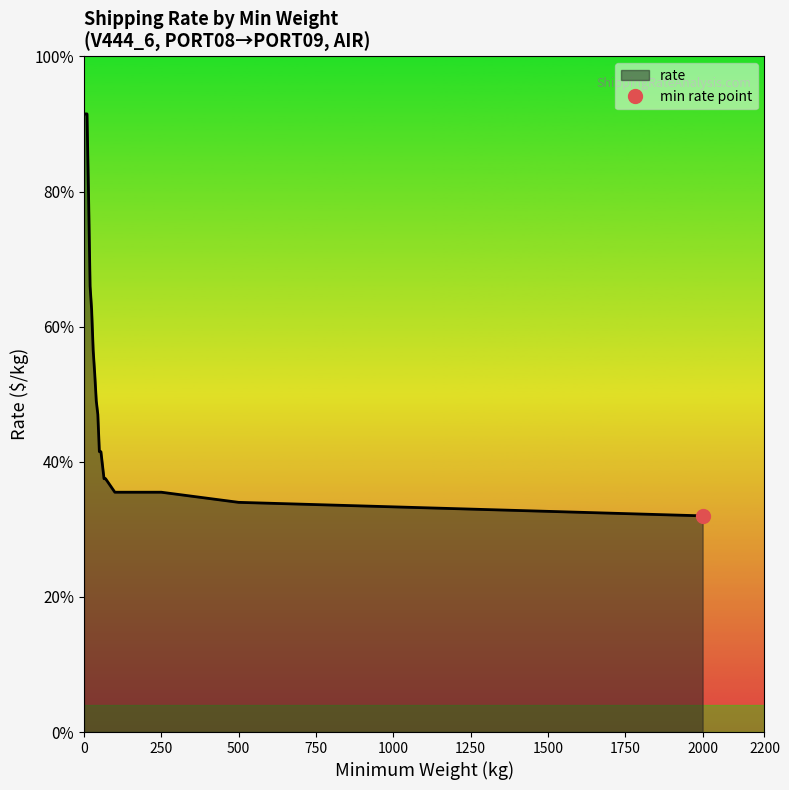

Count the number of categories in the chart.

19